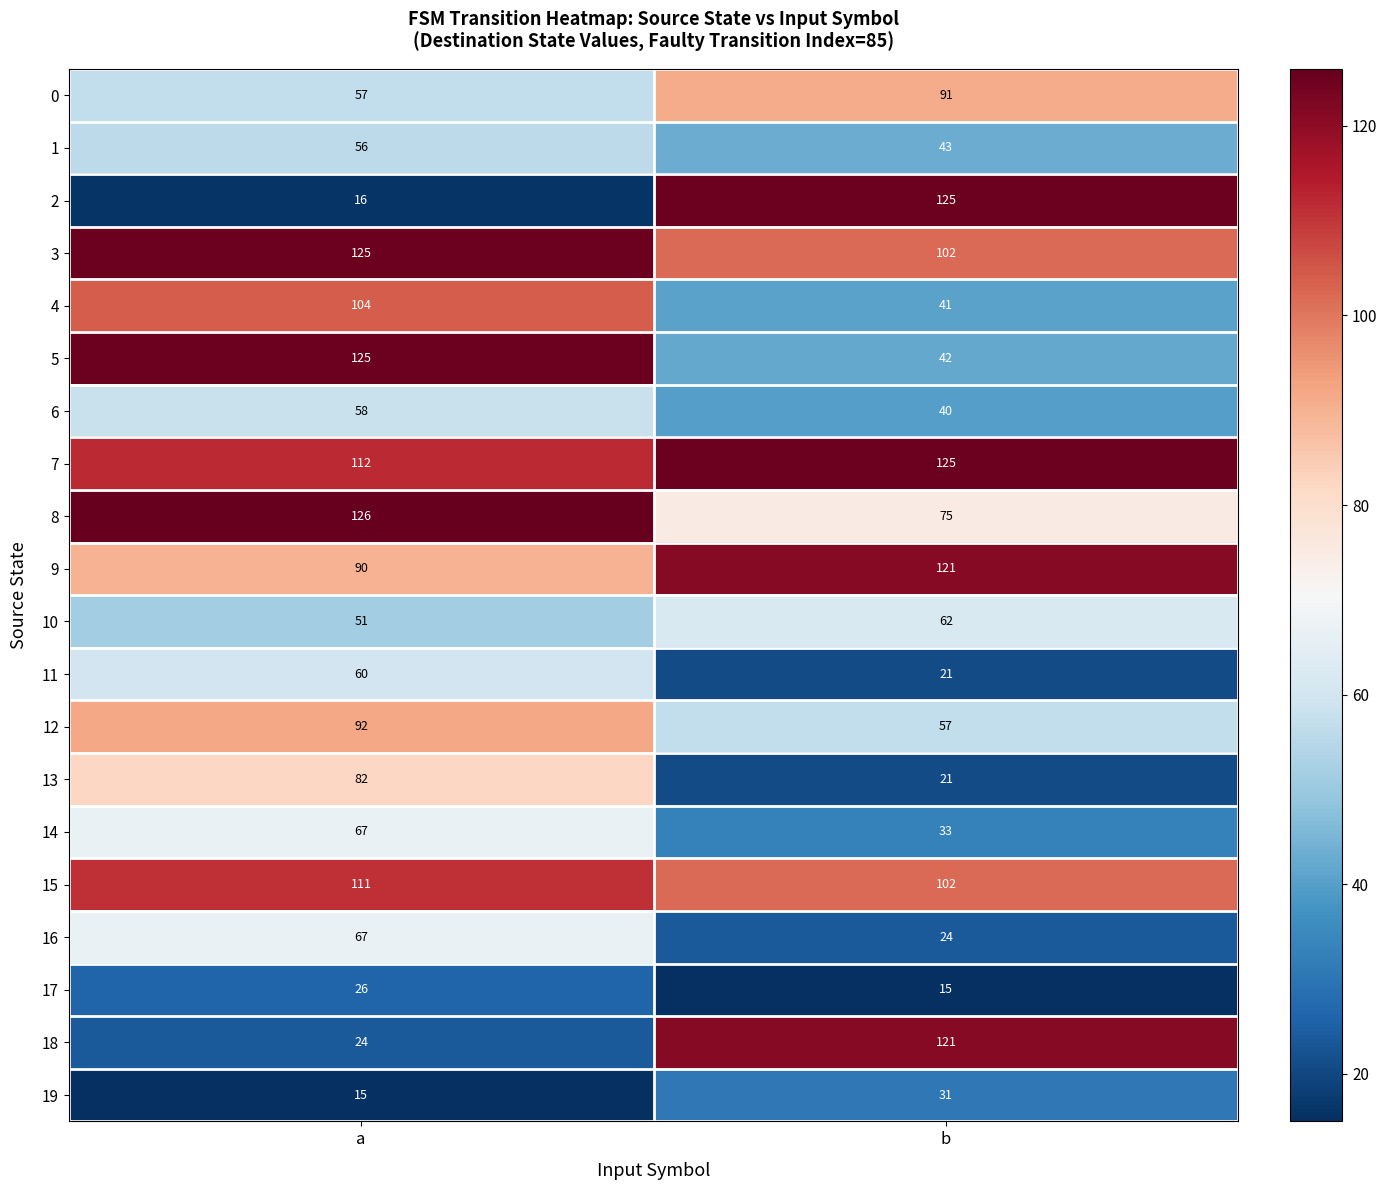

The value of 9 at a is 90. True or false?

True